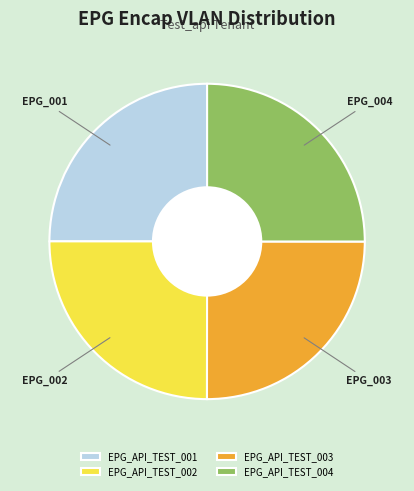

What is the ratio of the value at EPG_API_TEST_001 to the value at EPG_API_TEST_002?

1.0